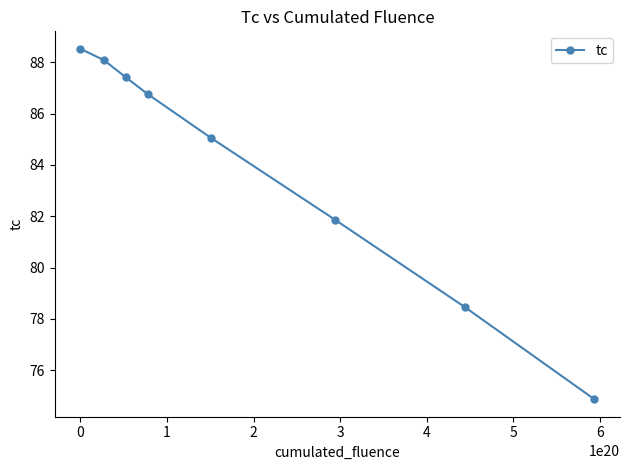

Reading right to left, list all the values displayed in this chart.

74.9	78.5	81.9	85.1	86.8	87.4	88.1	88.5